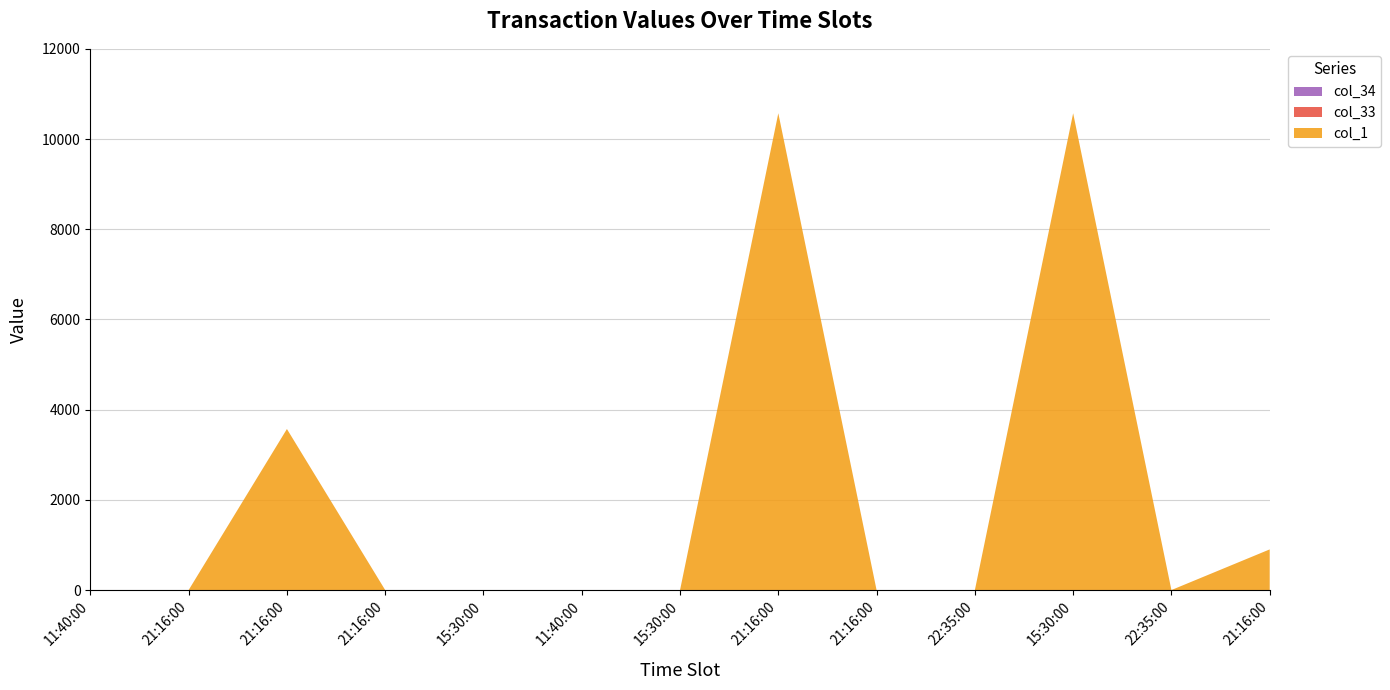

Reading left to right, extract all data points from this chart.

col_1: 0	0	3572	0	0	0	0	10572	0	0	10572	0	902
col_33: 1	1	0	1	0	1	0	0	1	0	0	1	0
col_34: 0	1	0	1	1	1	1	0	0	1	0	1	1